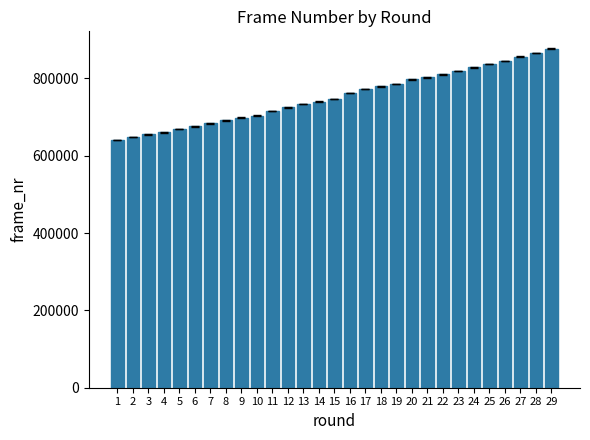

What is the smallest value displayed?

640440